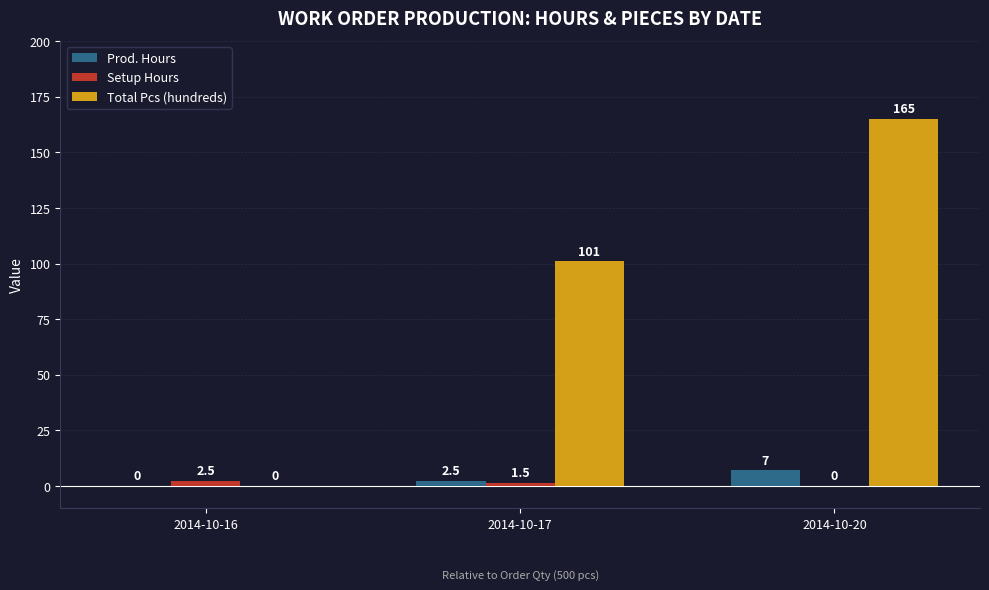

Reading right to left, list all the values displayed in this chart.

Prod. Hours: 7.0	2.5	0.0
Setup Hours: 0.0	1.5	2.5
Total Pcs (hundreds): 165.0	101.0	0.0